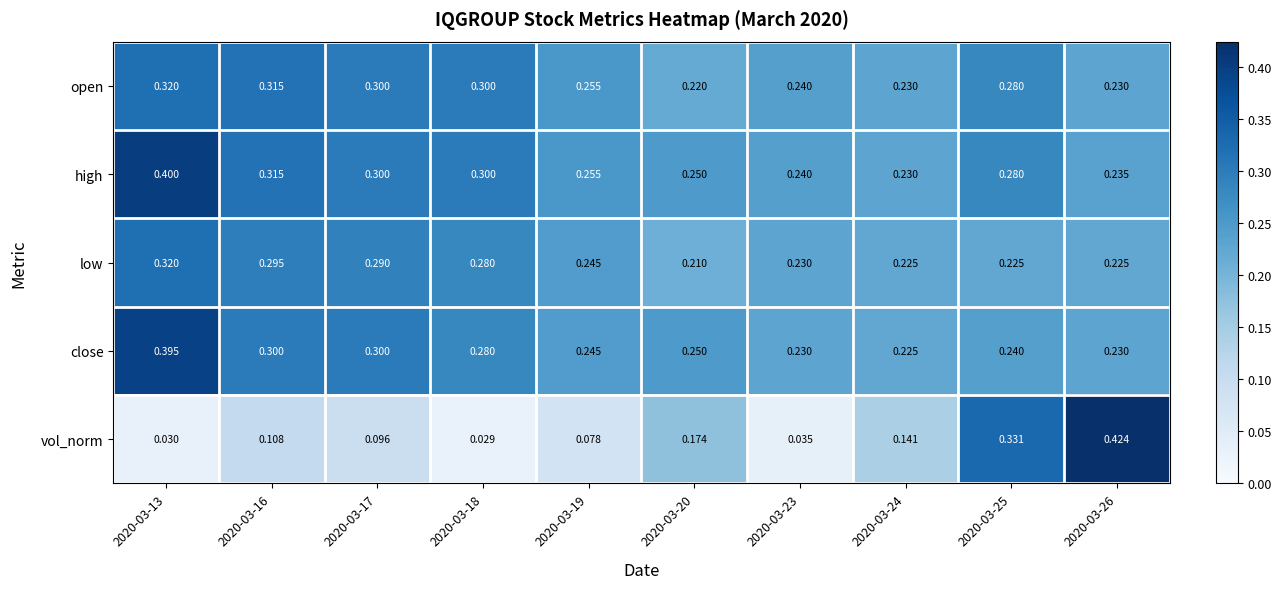

Is the value of close at 2020-03-26 greater than the value of open at 2020-03-20?

Yes